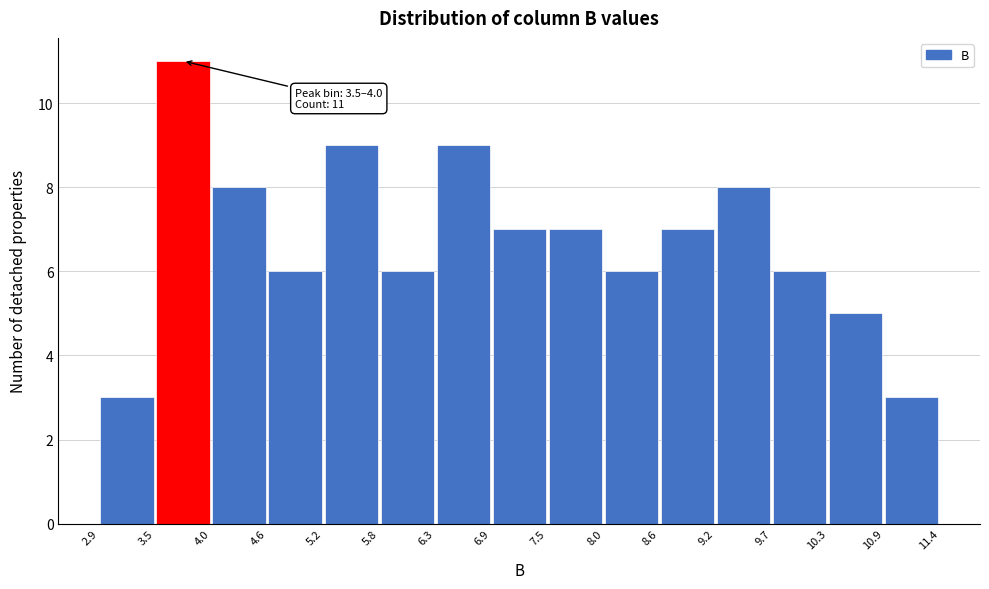

Which range on the x-axis has the tallest bar?

3.5 to 4.0